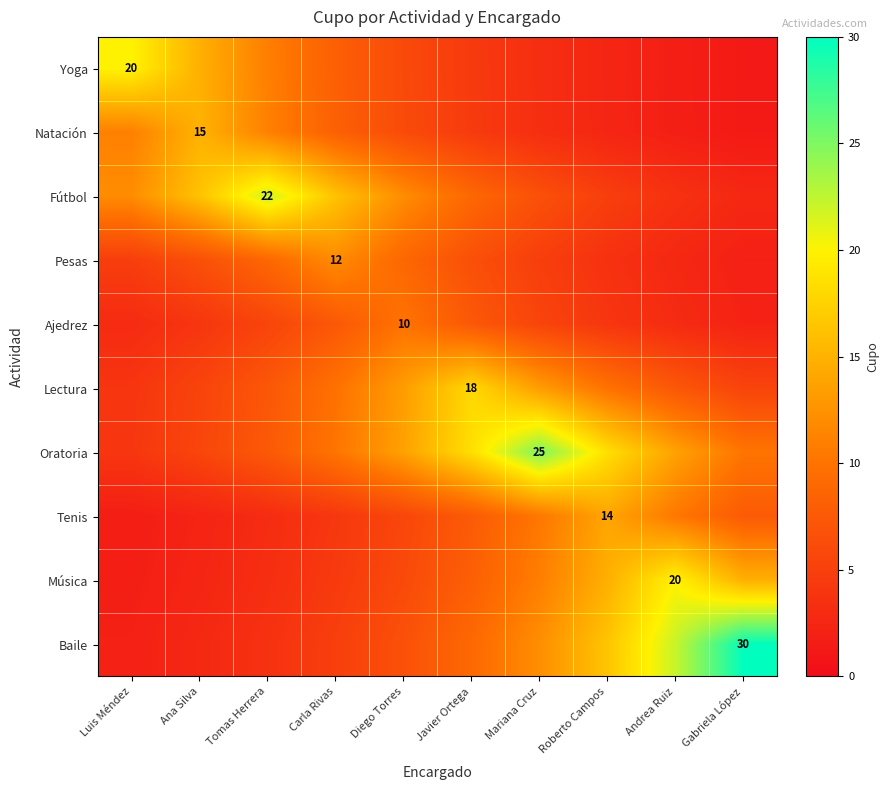

At which category is the sum across all series the highest?

Mariana Cruz